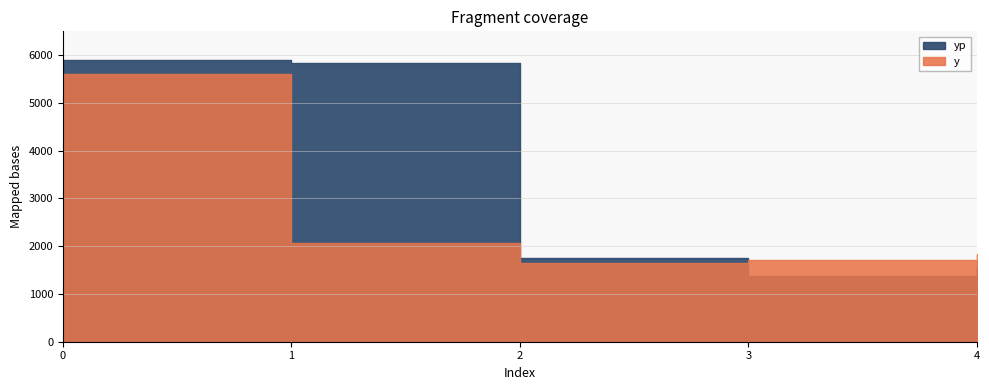

Does the chart have visible grid lines?

Yes